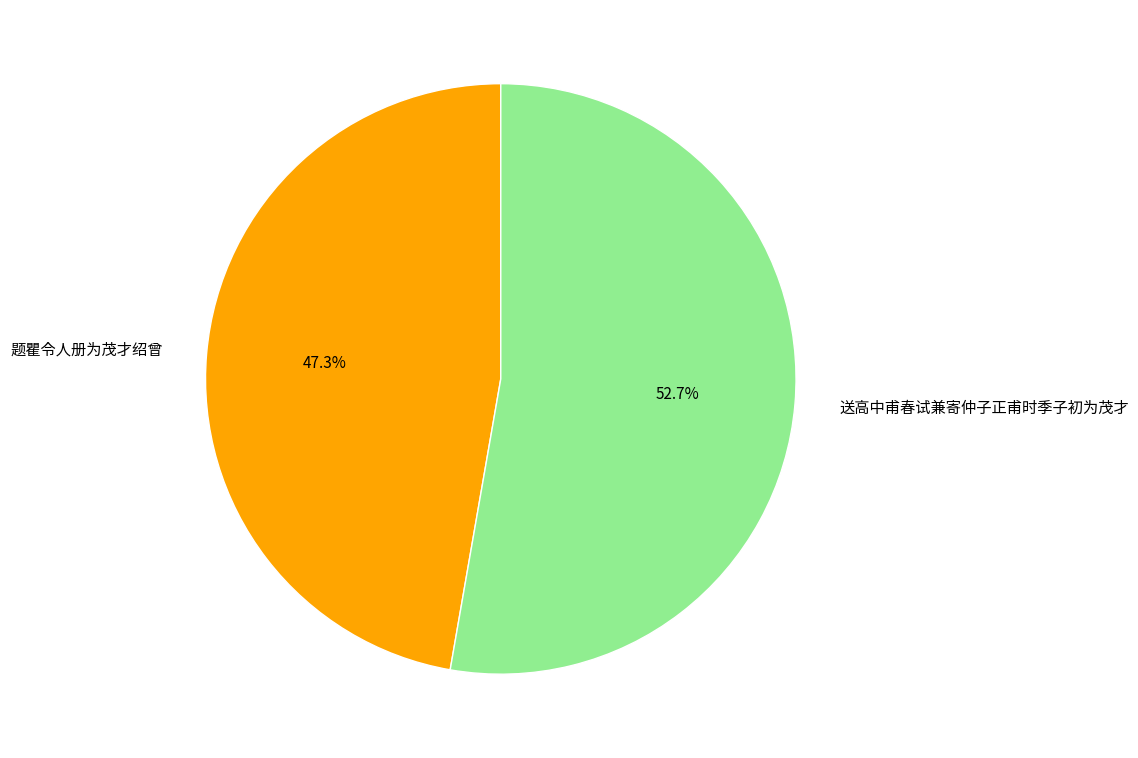

What is the total percentage of 送高中甫春试兼寄仲子正甫时季子初为茂才 and 题瞿令人册为茂才绍曾?

100.0%